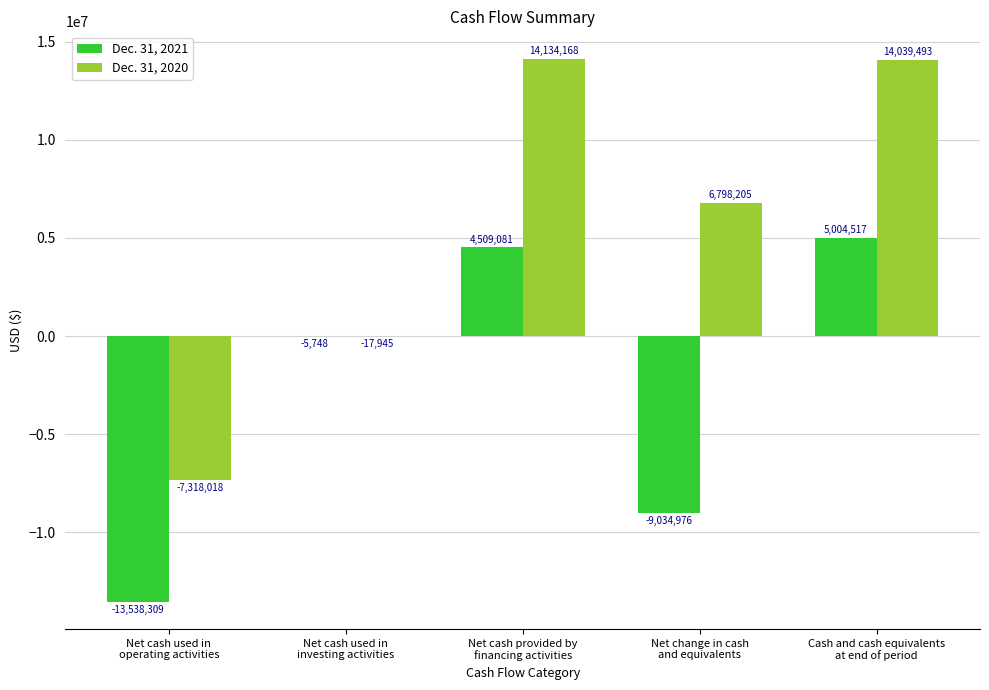

Which series has the largest total across all categories?

Dec. 31, 2020